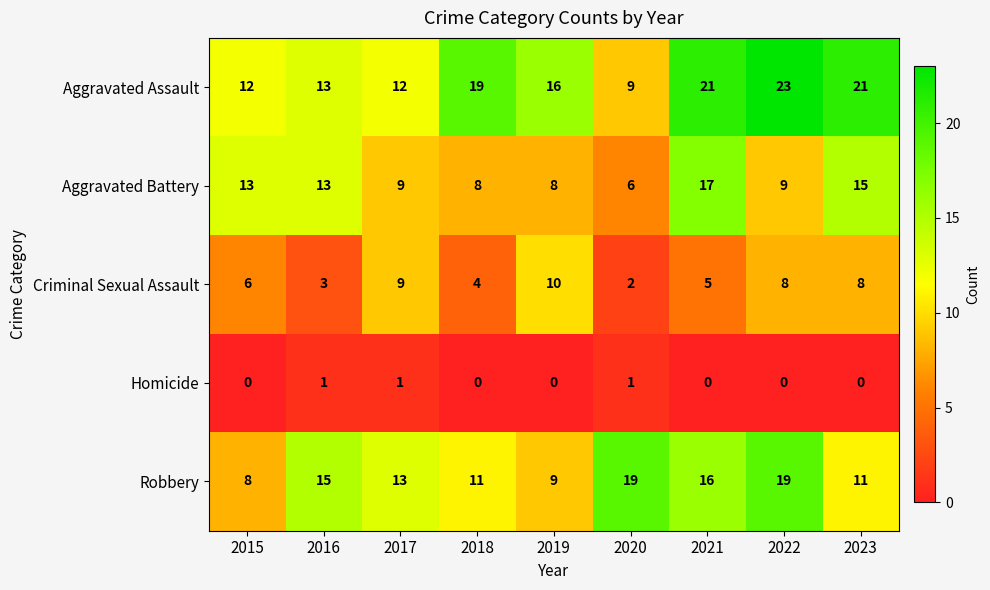

Rank the series by their average value, from highest to lowest.

Aggravated Assault, Robbery, Aggravated Battery, Criminal Sexual Assault, Homicide